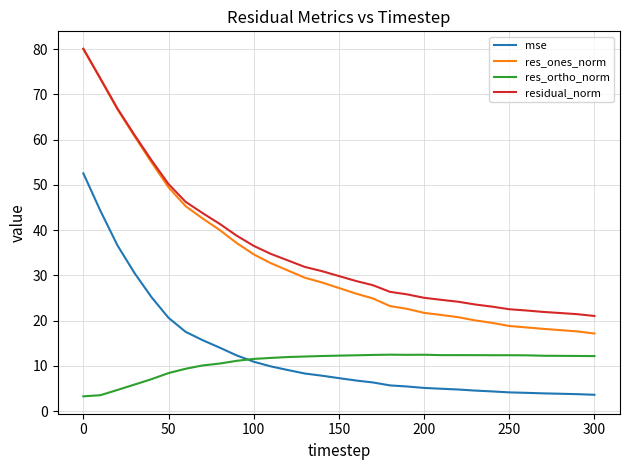

True or false: residual_norm and res_ortho_norm intersect in this chart.

False